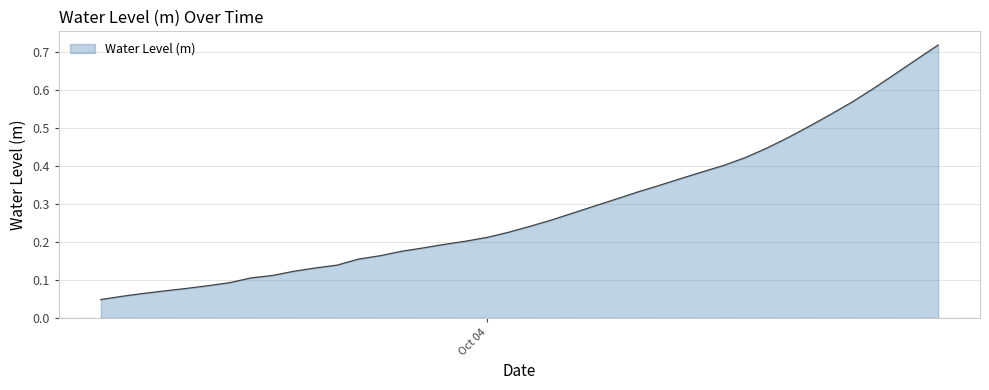

What is the label of the 3rd point from the right?

2023-10-04 19:00:00